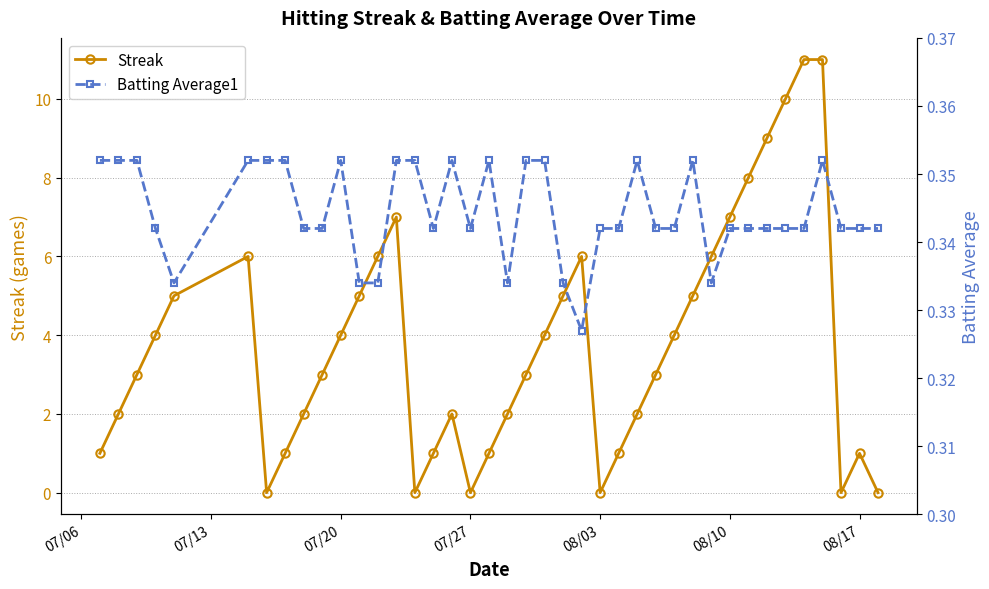

How many interior local valleys does the Streak series have?

5